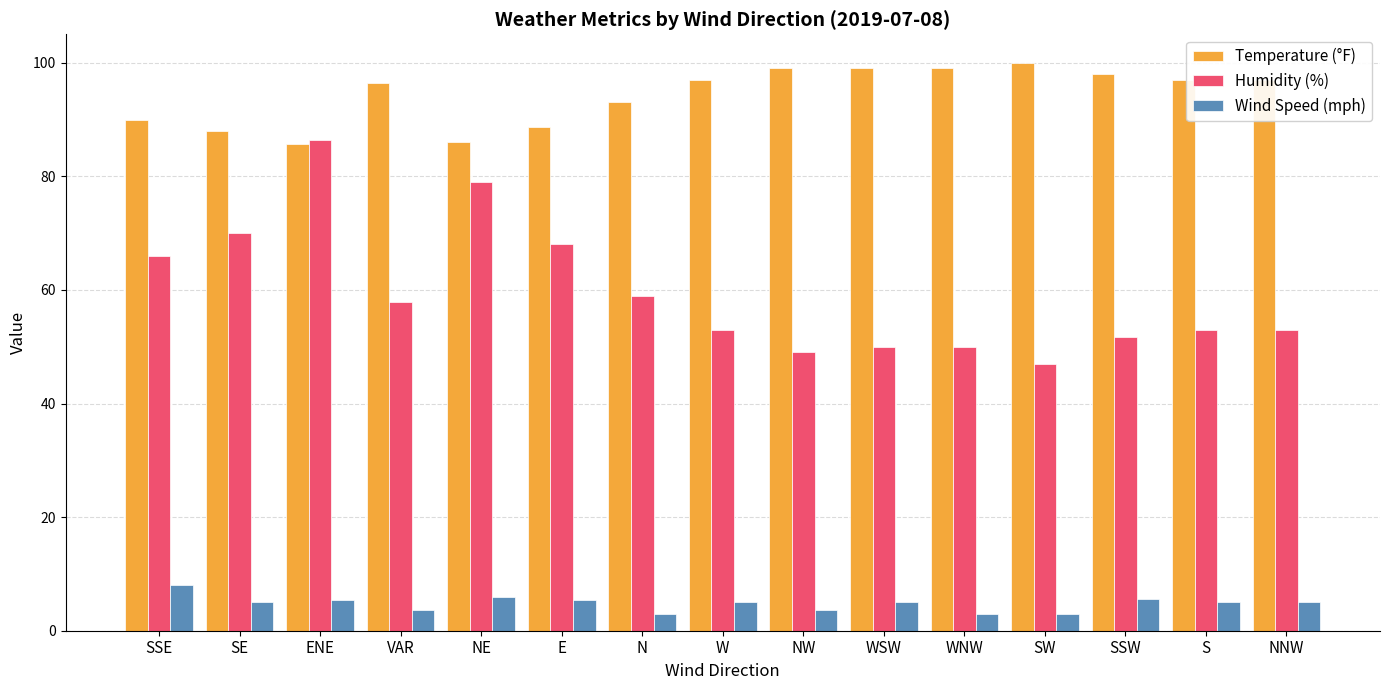

At which category is the sum across all series the highest?

ENE